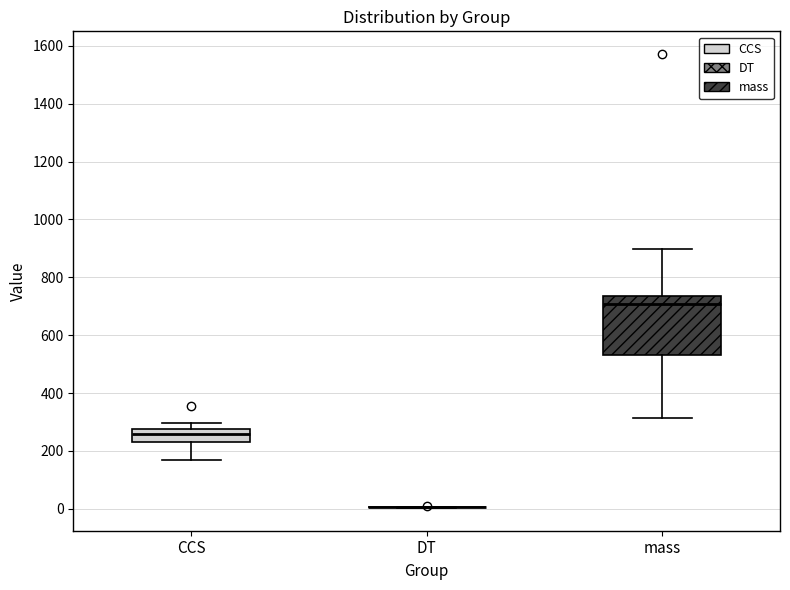

Where is the lower edge of the box for mass on the y-axis? The values are not printed on the chart, so give them approximately, as read against the axis.

540